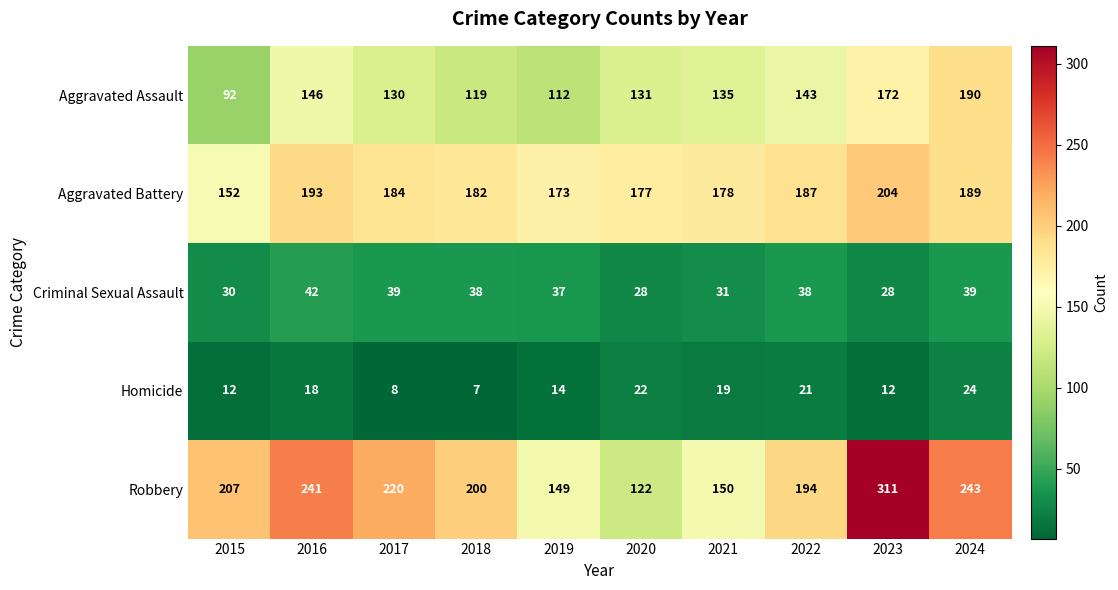

True or false: Aggravated Battery has a value of 178 at 2021.

True